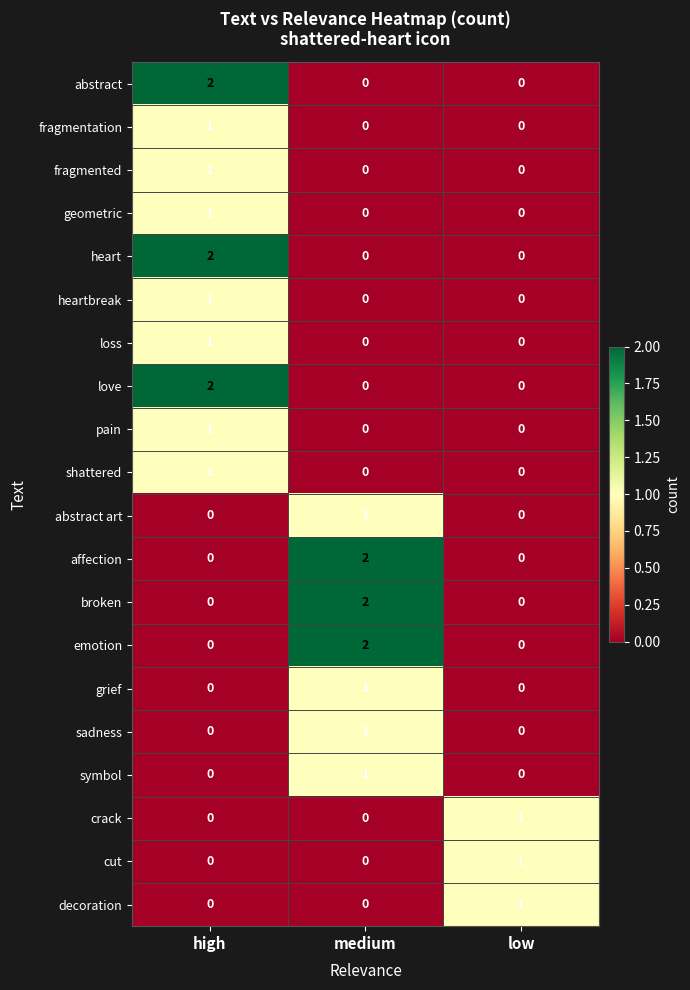

Is it true that crack equals 0 at medium?

True